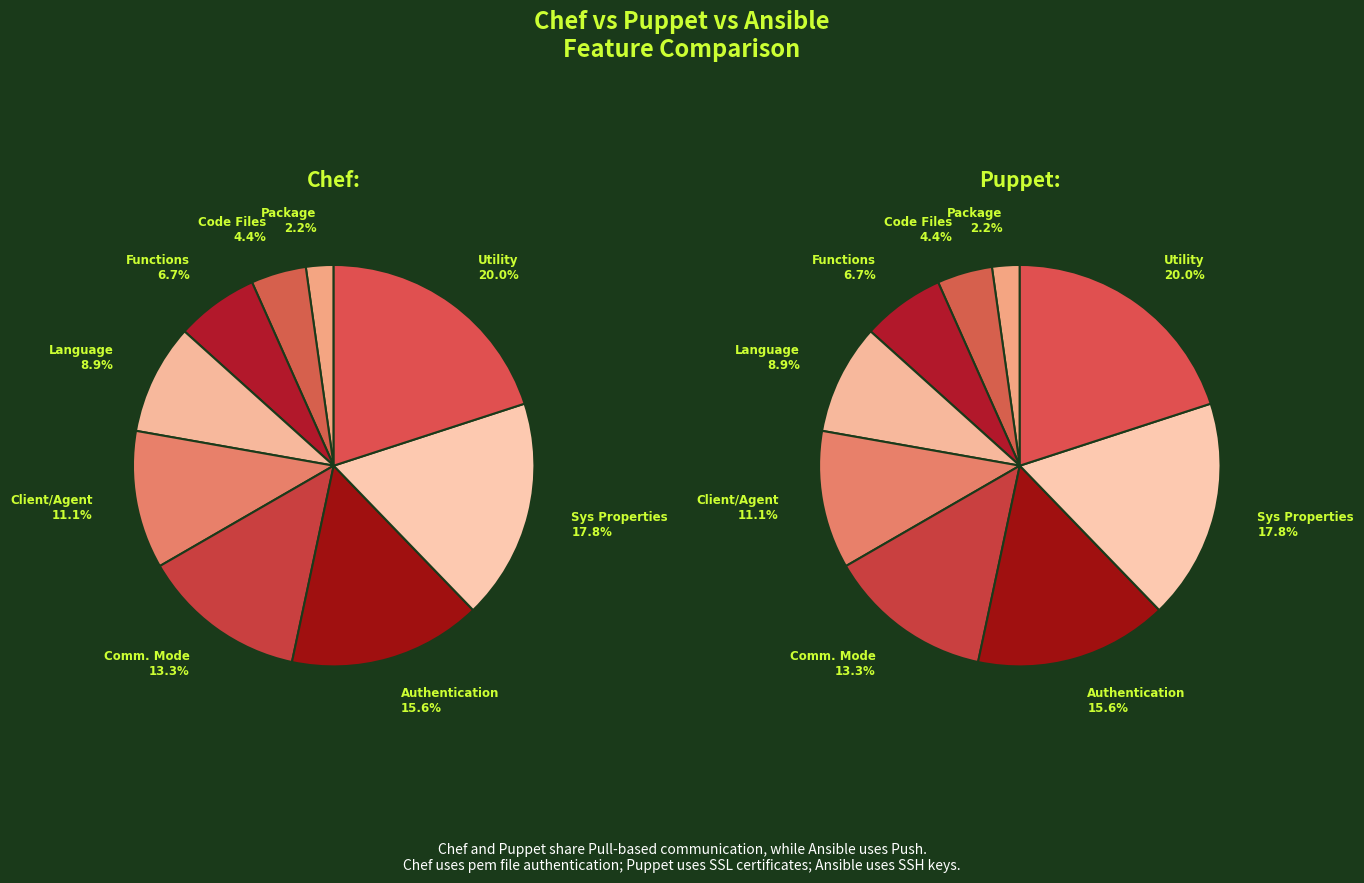

Count the number of slices in the pie.

9